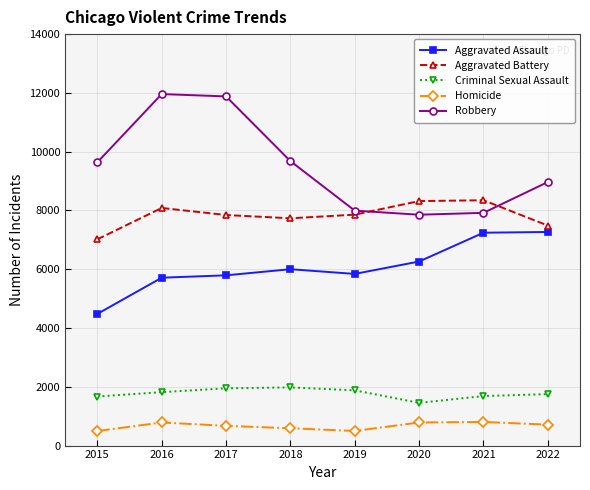

Which series changed the most between 2017 and 2019?

Robbery